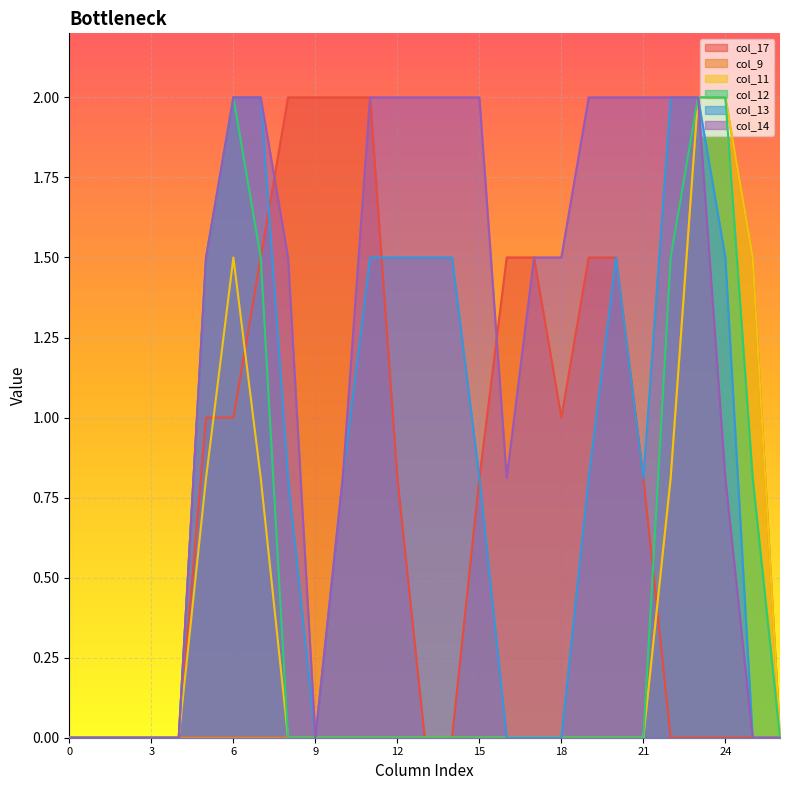

Reading right to left, transcribe all the data shown in this chart.

col_17: 0.0	0.0	0.0	0.0	0.0	0.8	1.5	1.5	1.0	1.5	1.5	0.8	0.0	0.0	0.8	2.0	2.0	2.0	2.0	1.5	1.0	1.0	0.0	0.0	0.0	0.0	0.0
col_9: 0.0	1.5	2.0	2.0	0.8	0.0	0.0	0.0	0.0	0.0	0.0	0.0	0.0	0.0	0.0	0.0	0.0	0.0	0.0	0.0	0.0	0.0	0.0	0.0	0.0	0.0	0.0
col_11: 0.0	1.5	2.0	2.0	0.8	0.0	0.0	0.0	0.0	0.0	0.0	0.0	0.0	0.0	0.0	0.0	0.0	0.0	0.0	0.8	1.5	0.8	0.0	0.0	0.0	0.0	0.0
col_12: 0.0	0.8	2.0	2.0	1.5	0.0	0.0	0.0	0.0	0.0	0.0	0.0	0.0	0.0	0.0	0.0	0.0	0.0	0.0	1.5	2.0	1.5	0.0	0.0	0.0	0.0	0.0
col_13: 0.0	0.0	1.5	2.0	2.0	0.8	1.5	0.8	0.0	0.0	0.0	0.8	1.5	1.5	1.5	1.5	0.8	0.0	0.8	2.0	2.0	1.5	0.0	0.0	0.0	0.0	0.0
col_14: 0.0	0.0	0.8	2.0	2.0	2.0	2.0	2.0	1.5	1.5	0.8	2.0	2.0	2.0	2.0	2.0	0.8	0.0	1.5	2.0	2.0	1.5	0.0	0.0	0.0	0.0	0.0